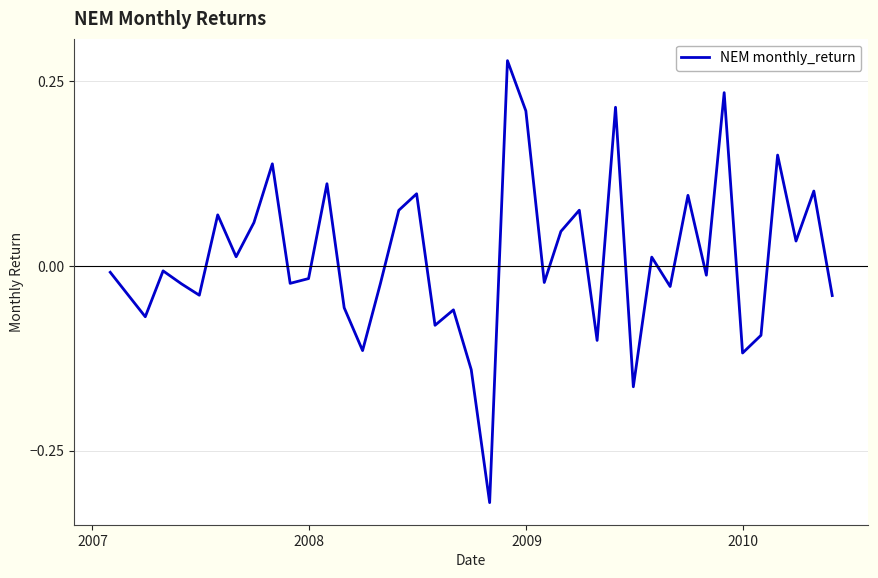

How many values exceed 0?

18